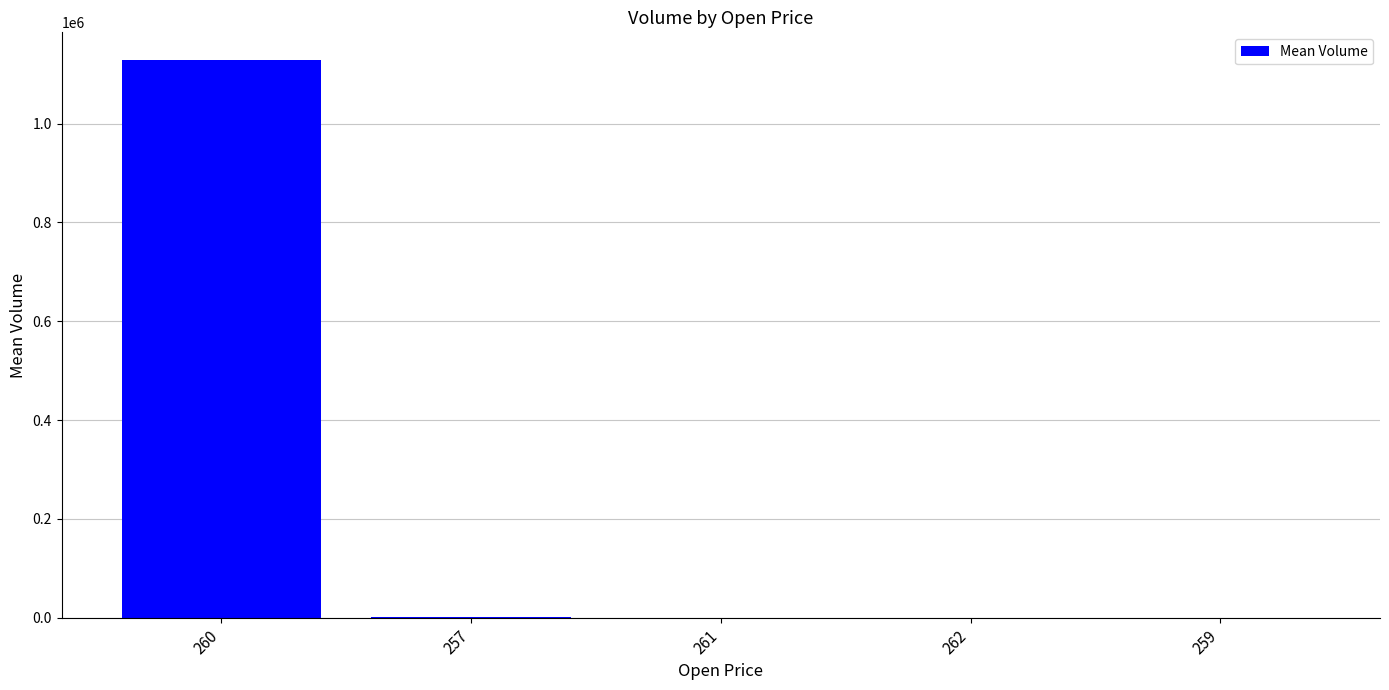

The chart shows a value of 17.0 at 259. True or false?

True